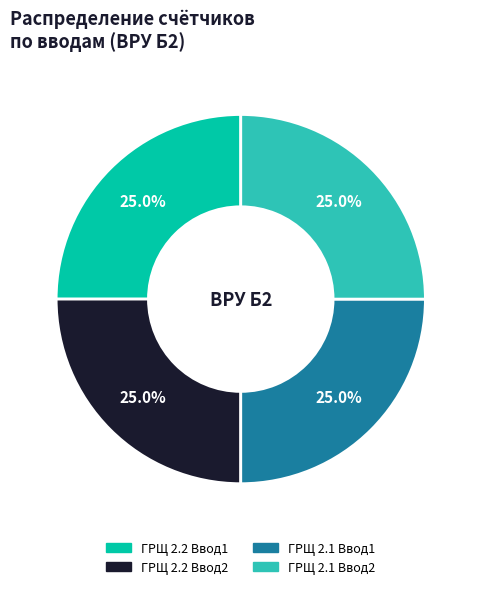

Does ГРЩ 2.1 Ввод1 represent more than half of the total?

No